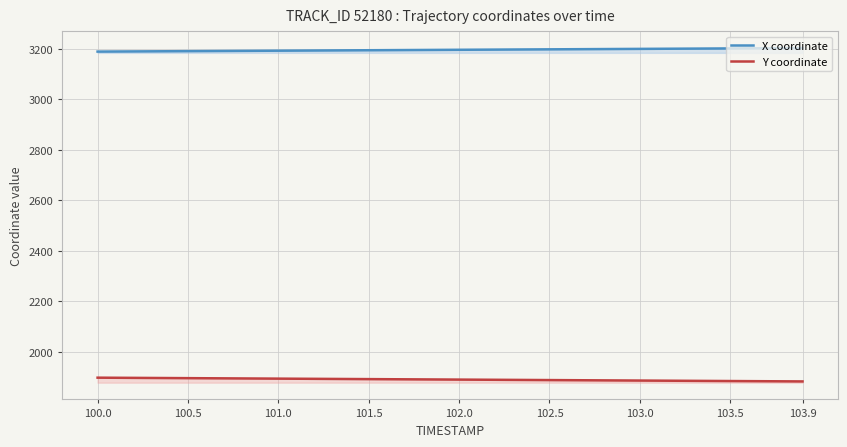

True or false: X and Y intersect in this chart.

False